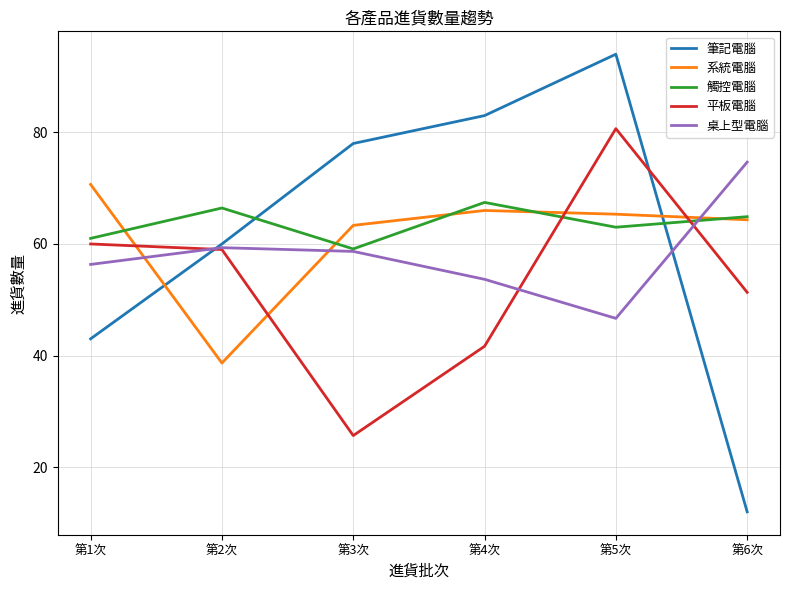

At which category is the sum across all series the highest?

第5次